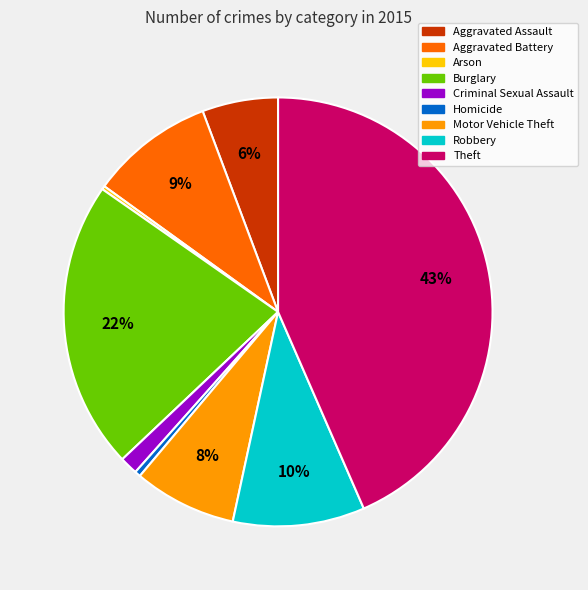

To the nearest percent, what is the average slice percentage?

11%